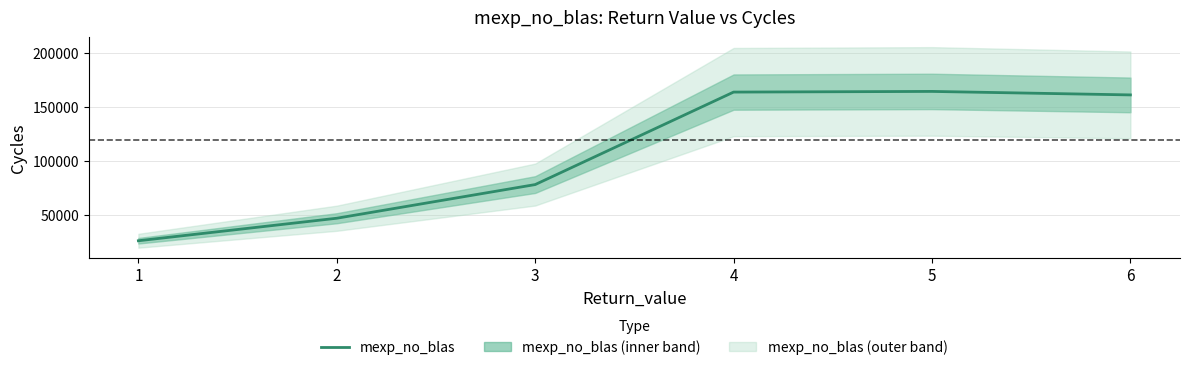

Is this an area chart (filled region under the line)?

No